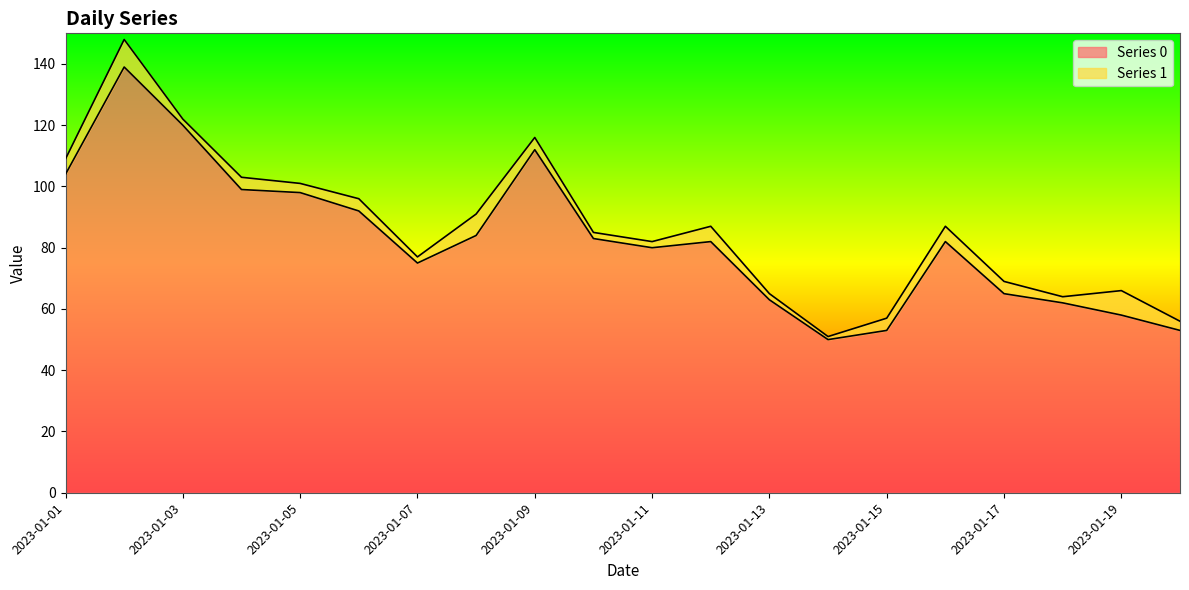

True or false: the data has more than 2 interior local peaks.

True